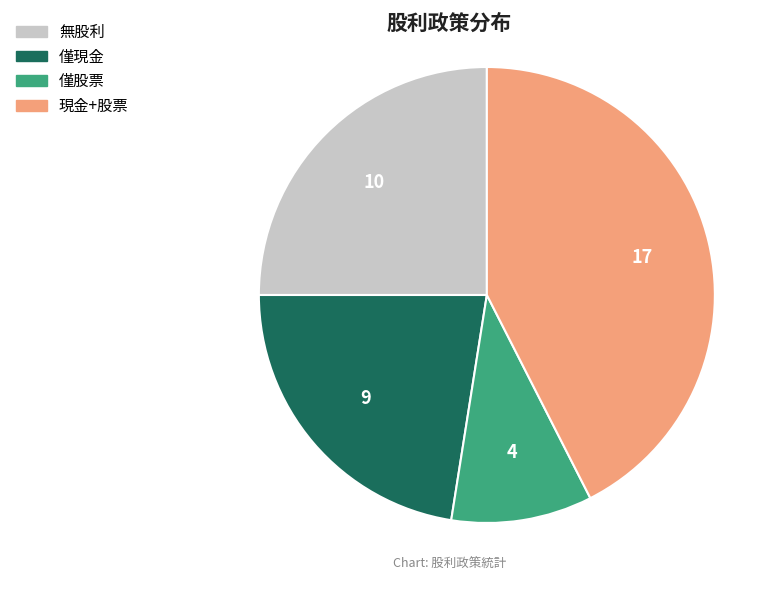

Is there any slice that represents more than half of the pie?

No